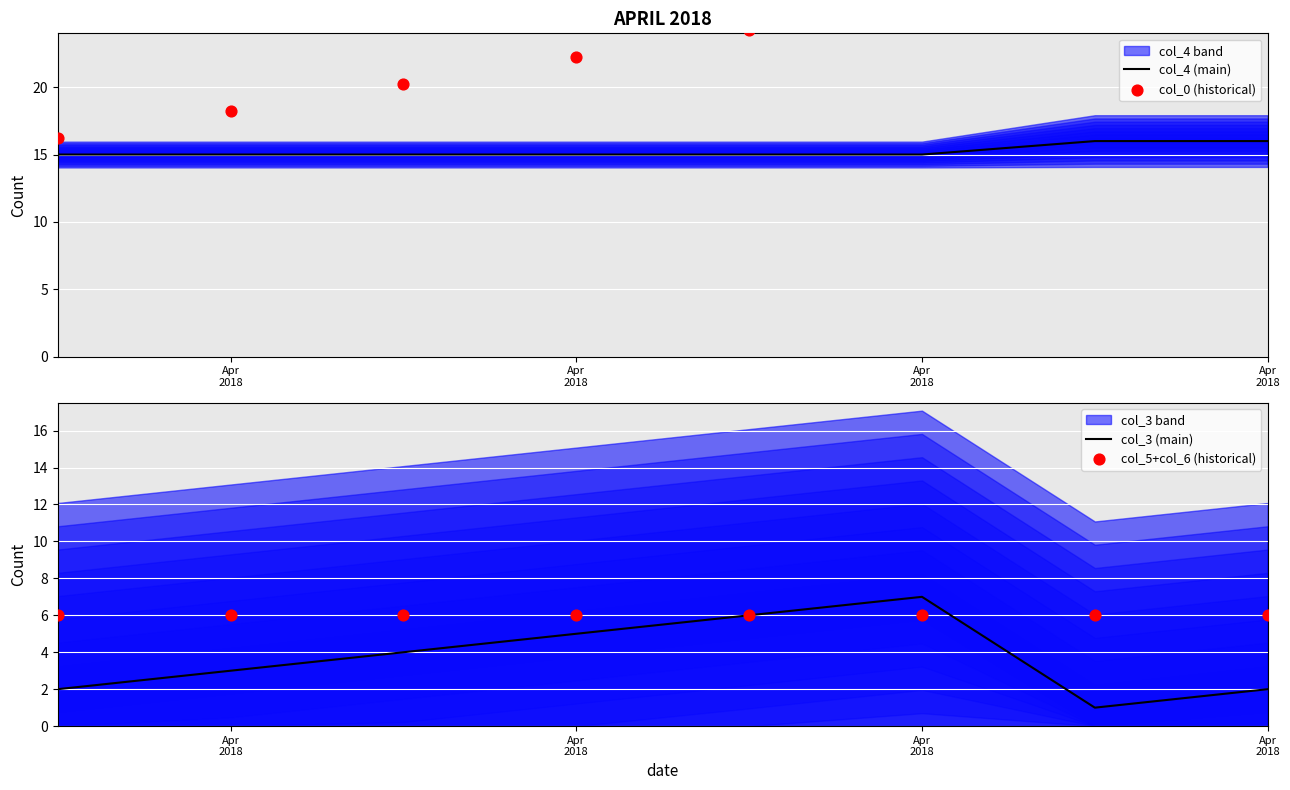

What is the total value across all series at Apr
2018?

39.2